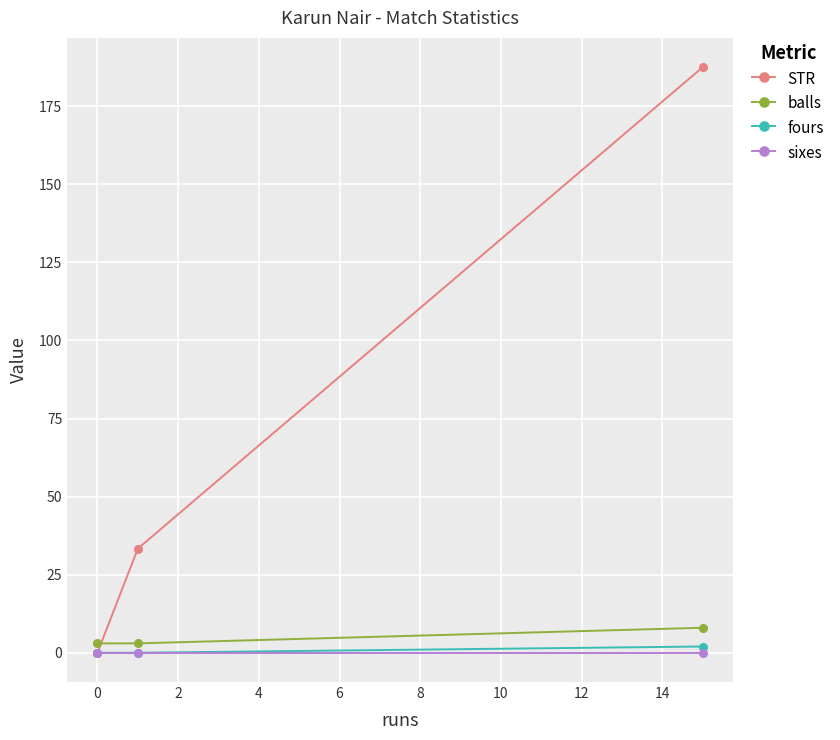

What is the greatest value displayed?

187.5